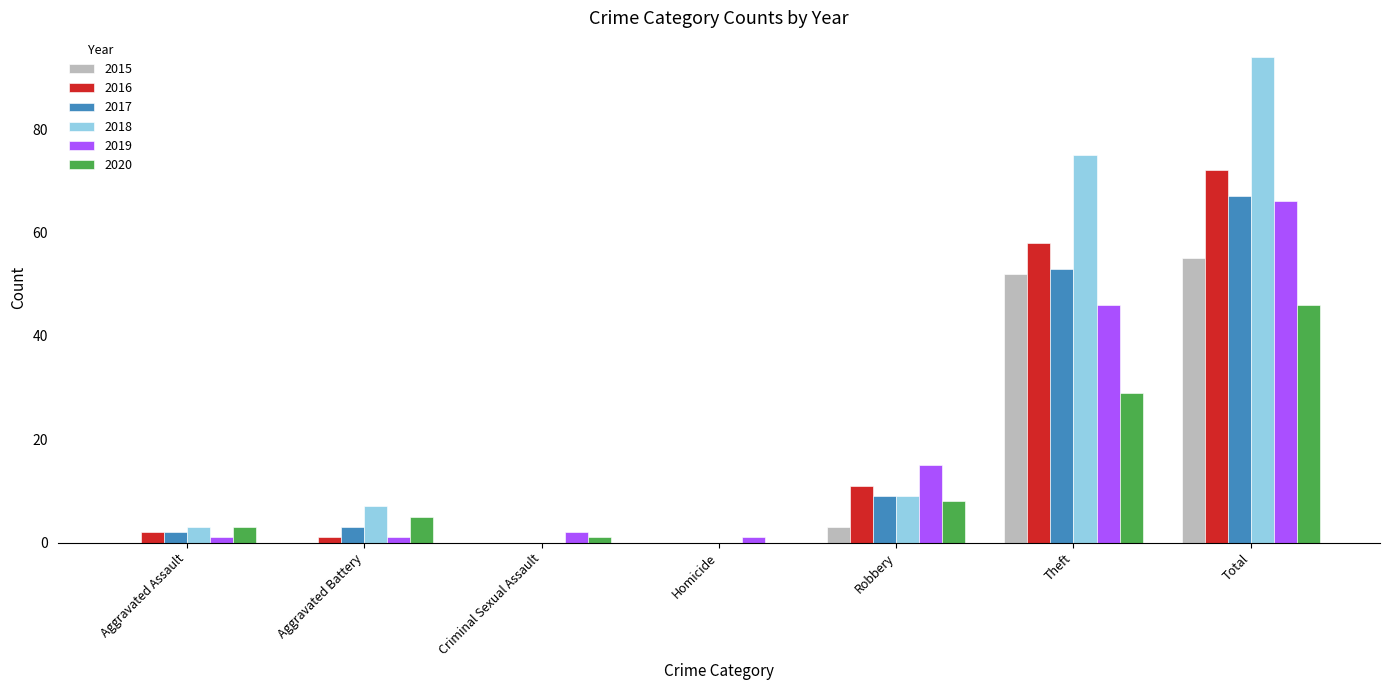

What is the total value across all series at Homicide?

1